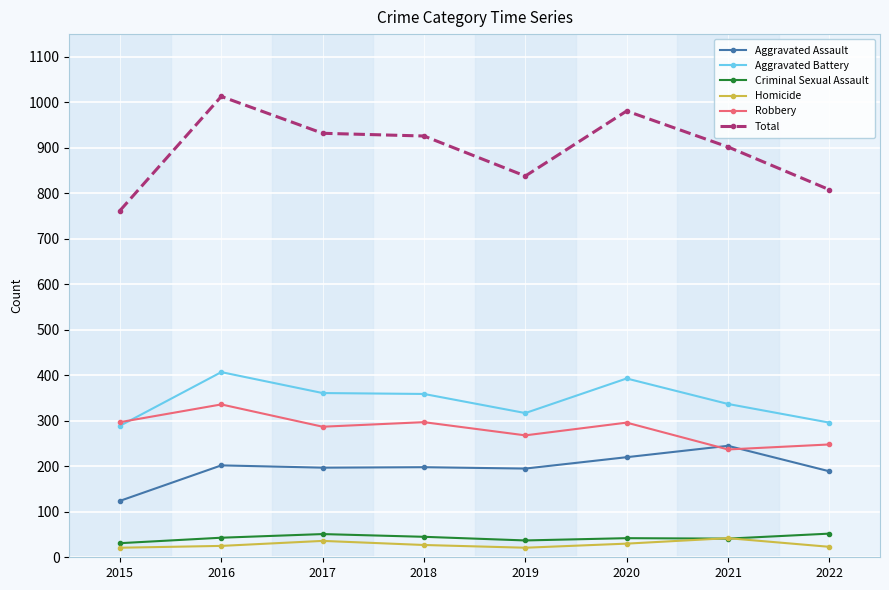

True or false: Total has more than 0 points higher than both neighbors.

True